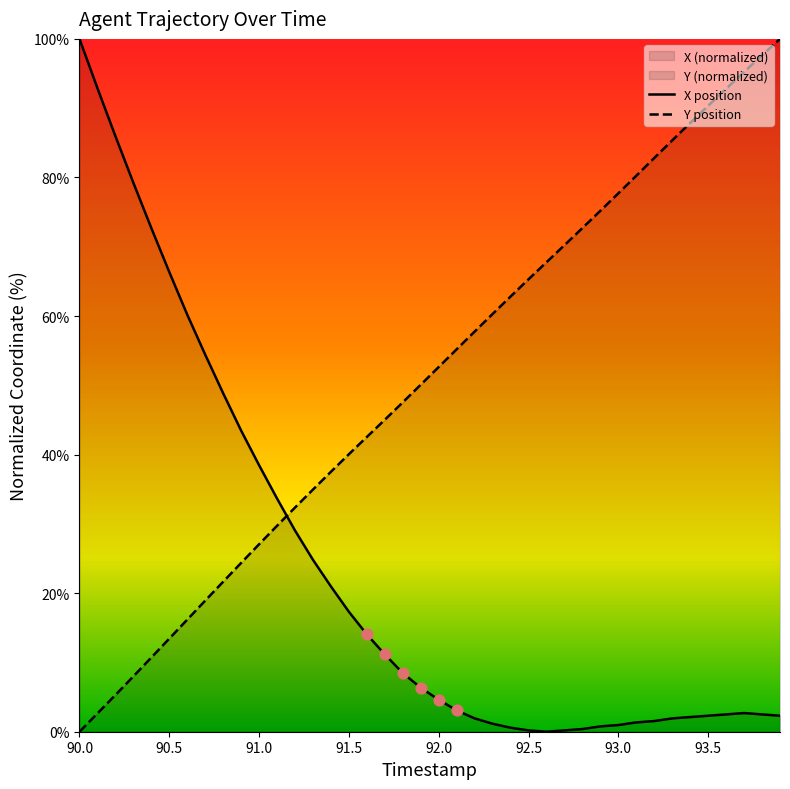

At how many categories does at least one series exceed 67?

19